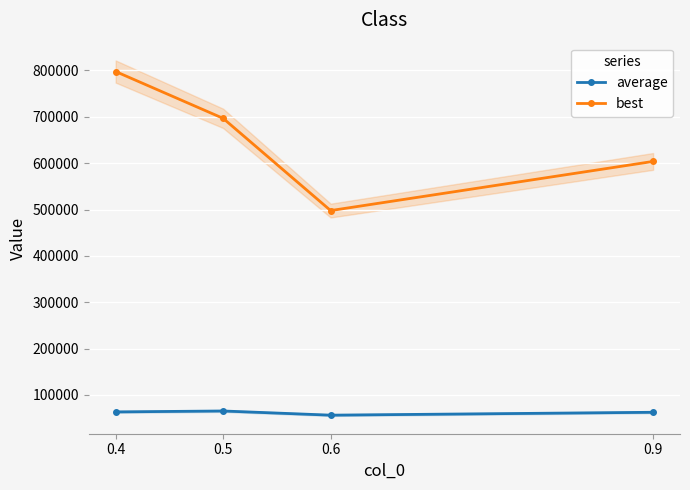

Which series changed the most between 0.4 and 0.9?

best